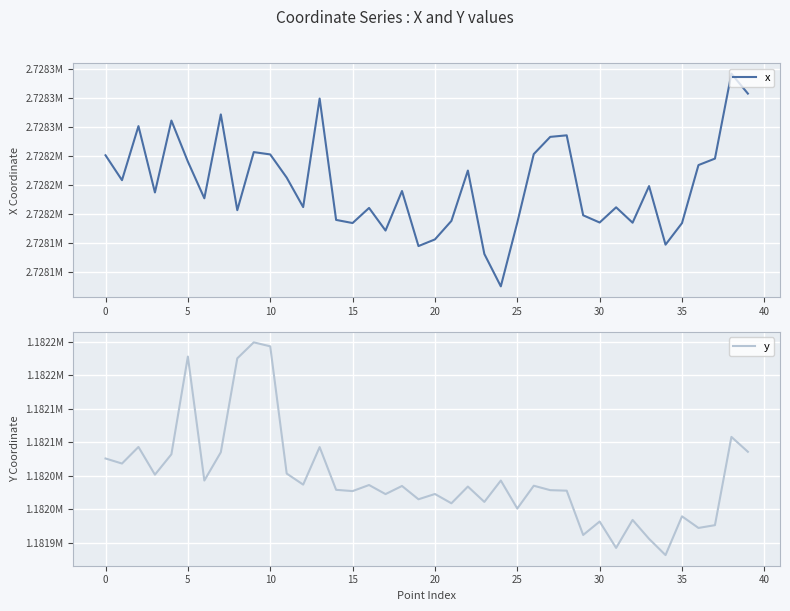

True or false: y has a value of 1787432.9 at 20.

False